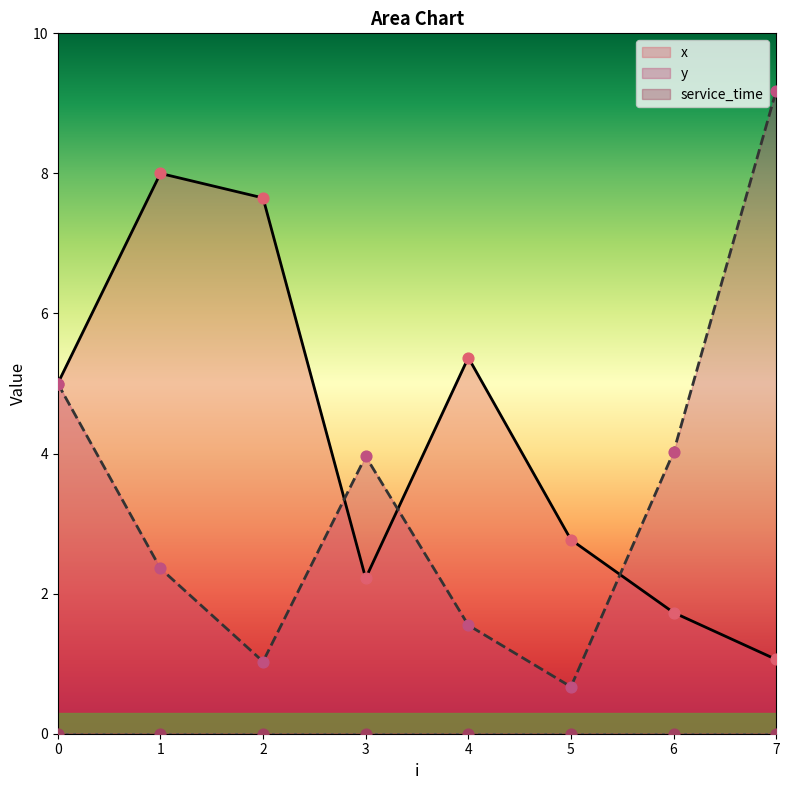

At how many categories does at least one series exceed 7?

3